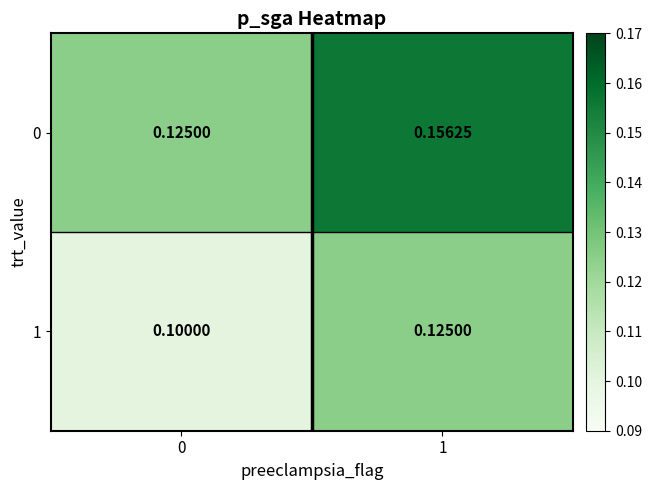

Is the value of 0 at 1 greater than the value of 1 at 1?

Yes